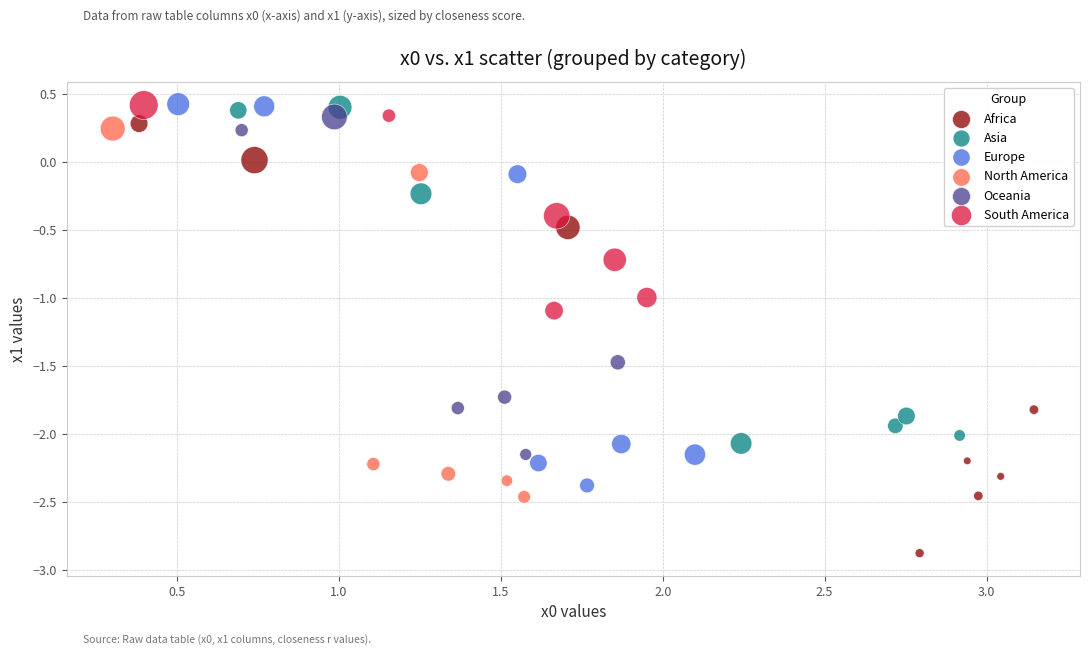

Which series reaches the minimum Y coordinate?

Africa